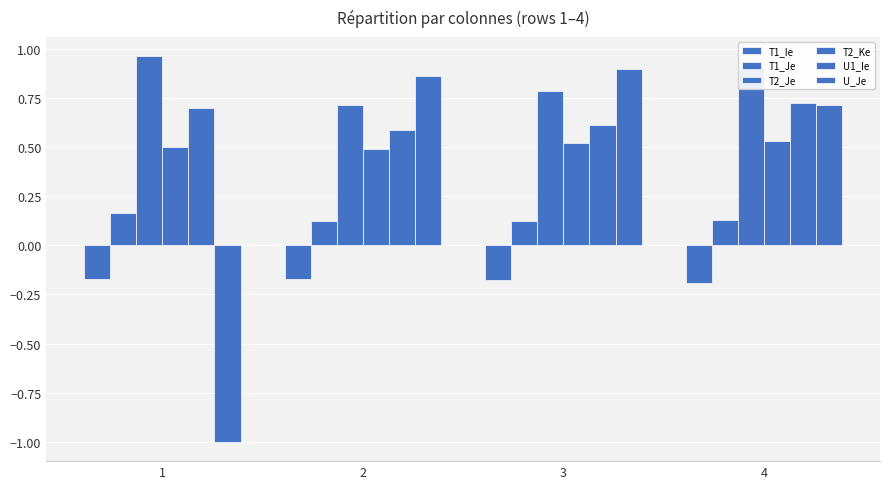

Are the bars grouped side by side (vs. stacked)?

Yes